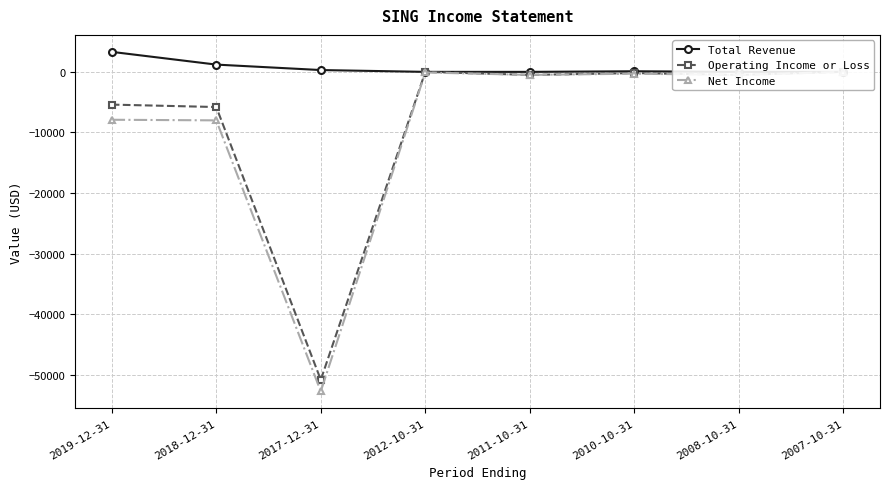

Does the chart have visible grid lines?

Yes